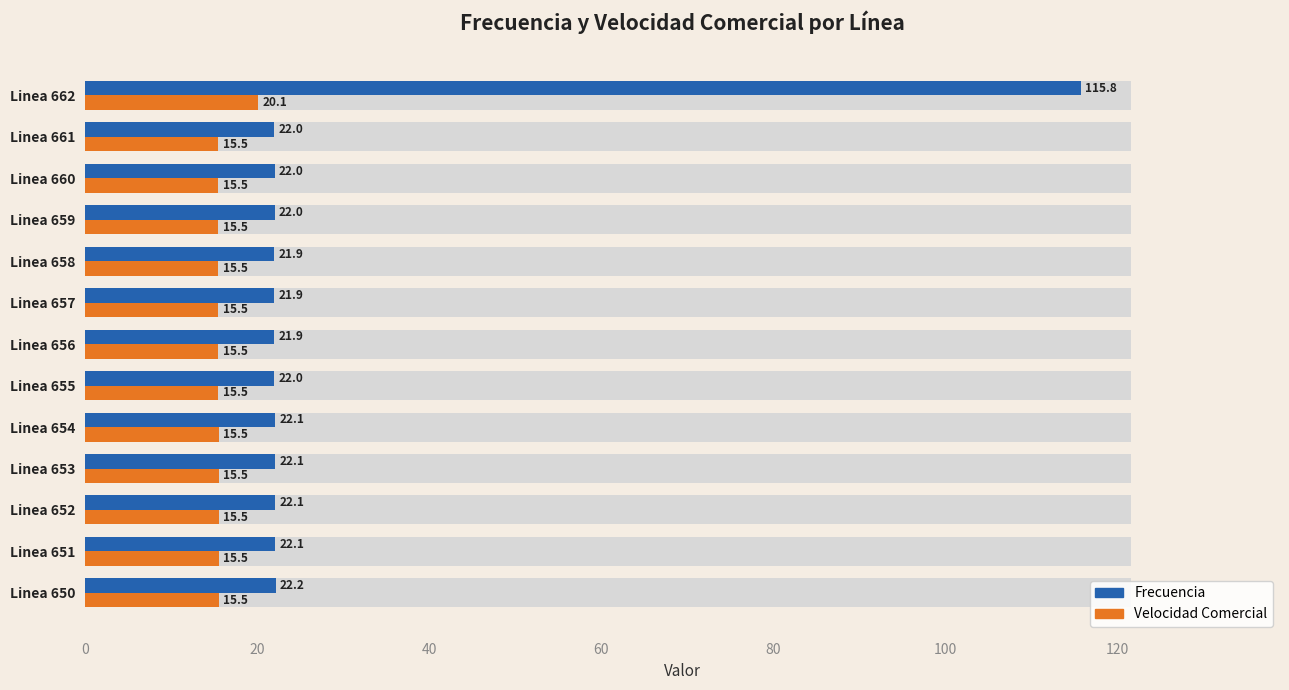

How many series are shown in this chart?

2